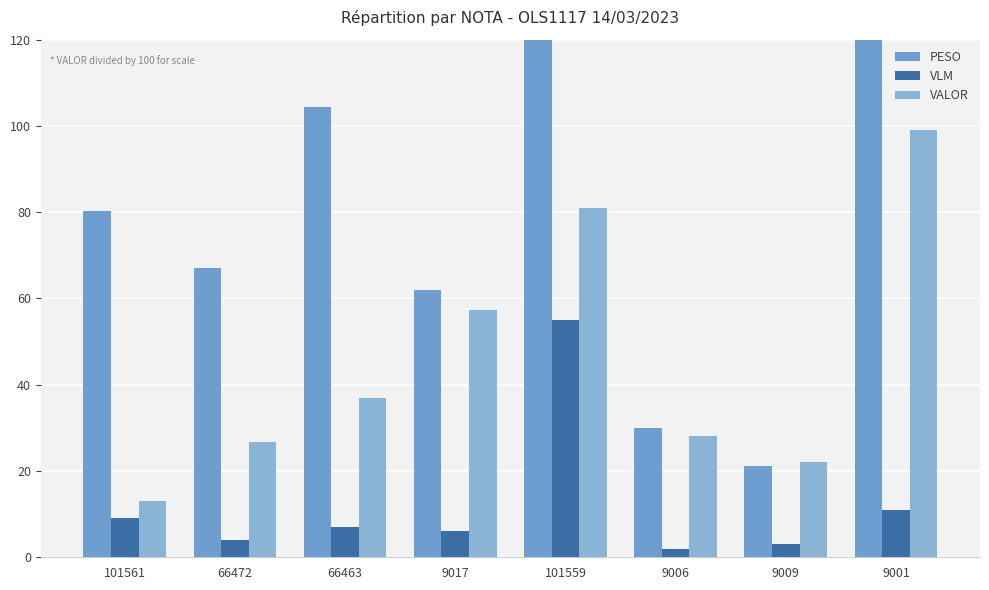

What are all the series names shown in the legend?

PESO, VLM, VALOR